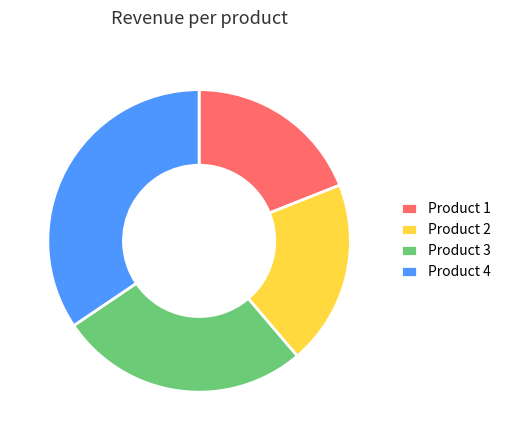

What is the largest slice in the pie chart?

Product 4